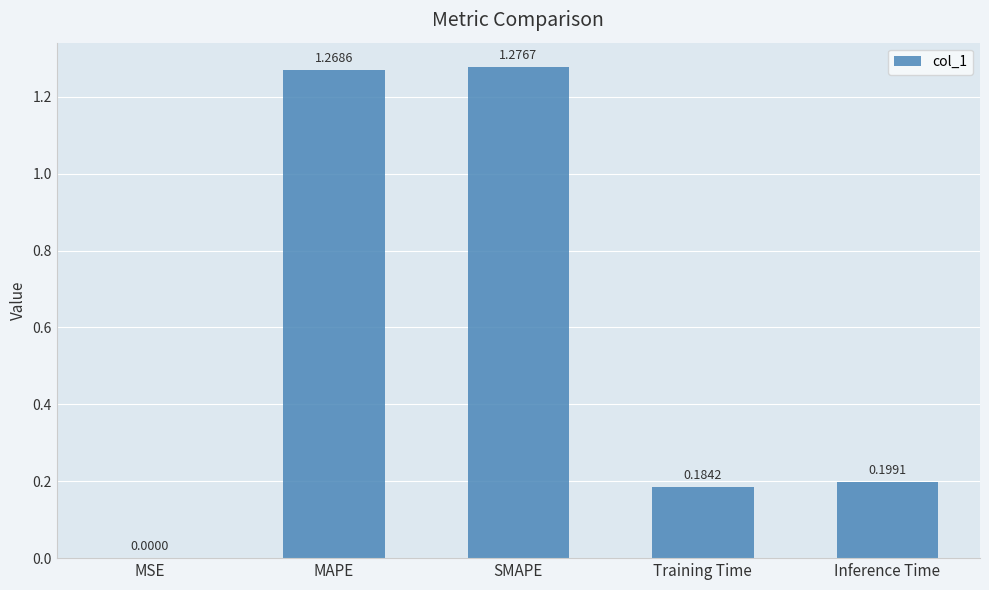

Between Training Time and MSE, which is larger?

Training Time